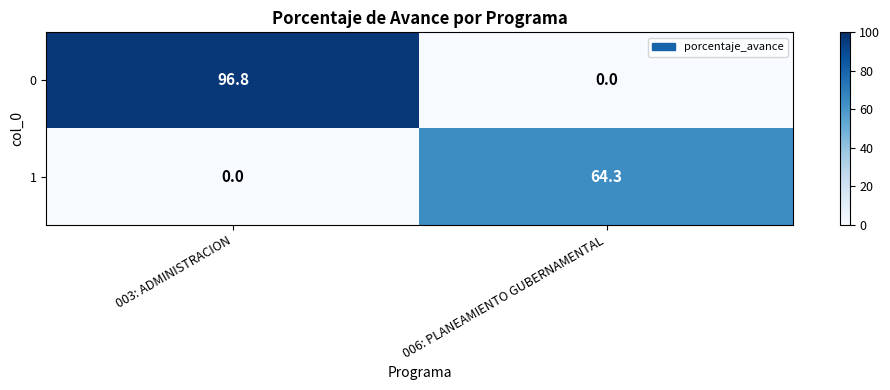

What is the sum of all 0 values?

96.8